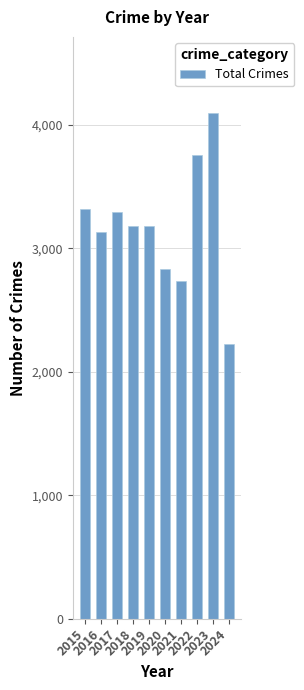

Which label corresponds to the largest value in the chart?

2023